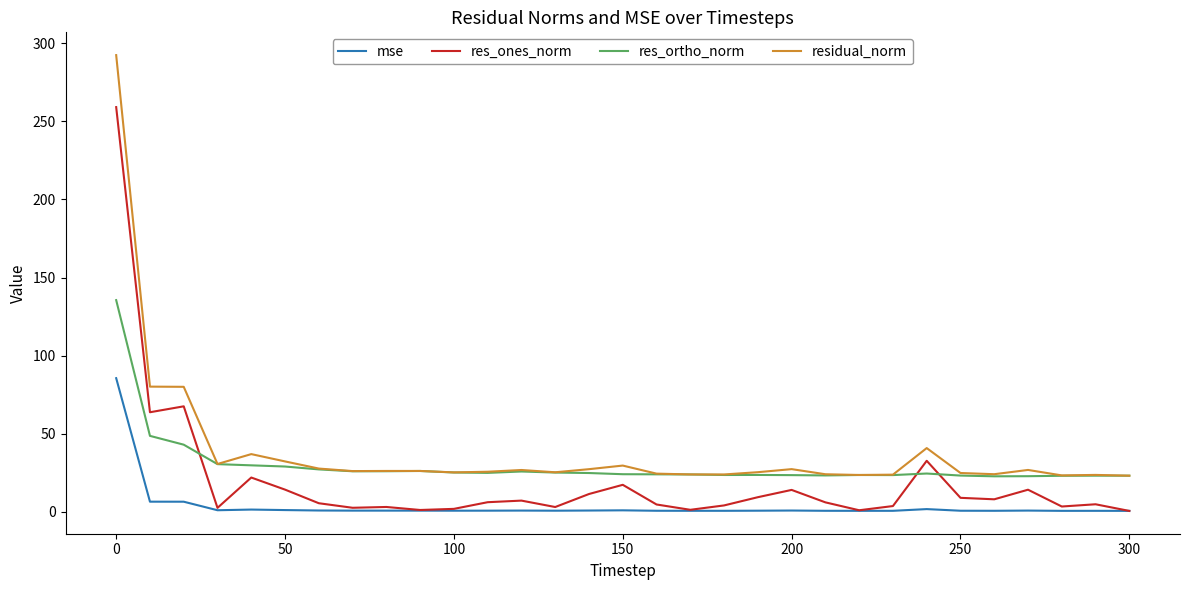

List the series in order of their peak value, highest first.

residual_norm, res_ones_norm, res_ortho_norm, mse